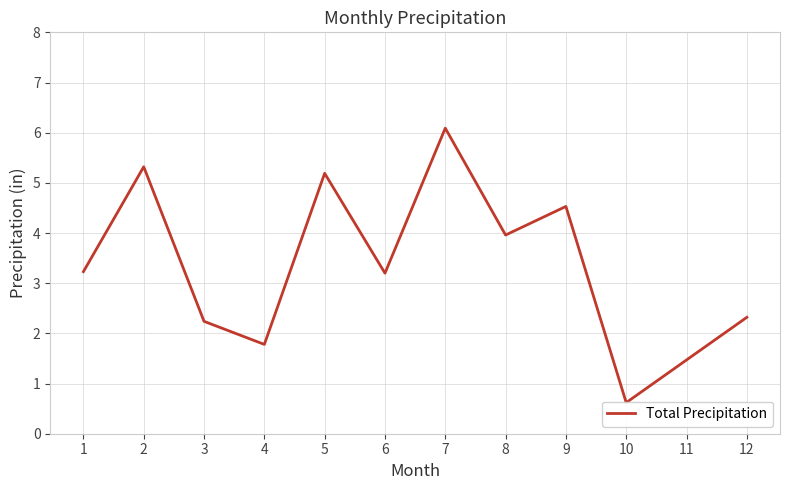

Reading left to right, list all the values displayed in this chart.

3.2	5.3	2.2	1.8	5.2	3.2	6.1	4.0	4.5	0.6	1.5	2.3